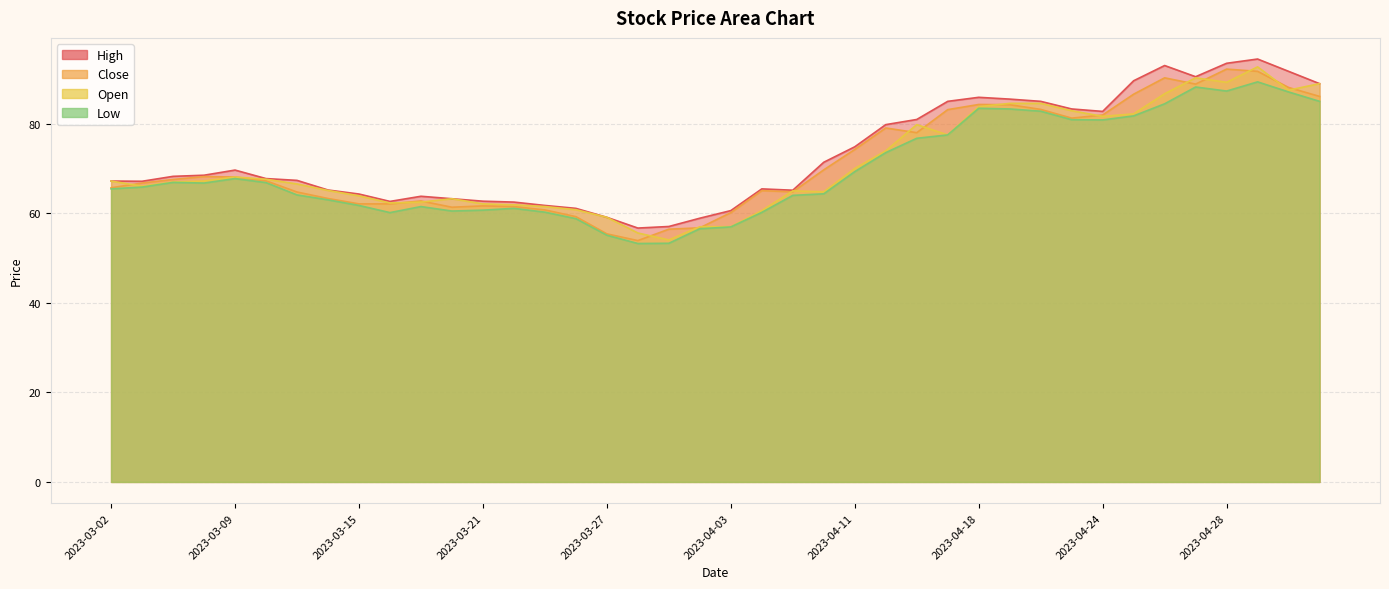

True or false: High and Close intersect in this chart.

False